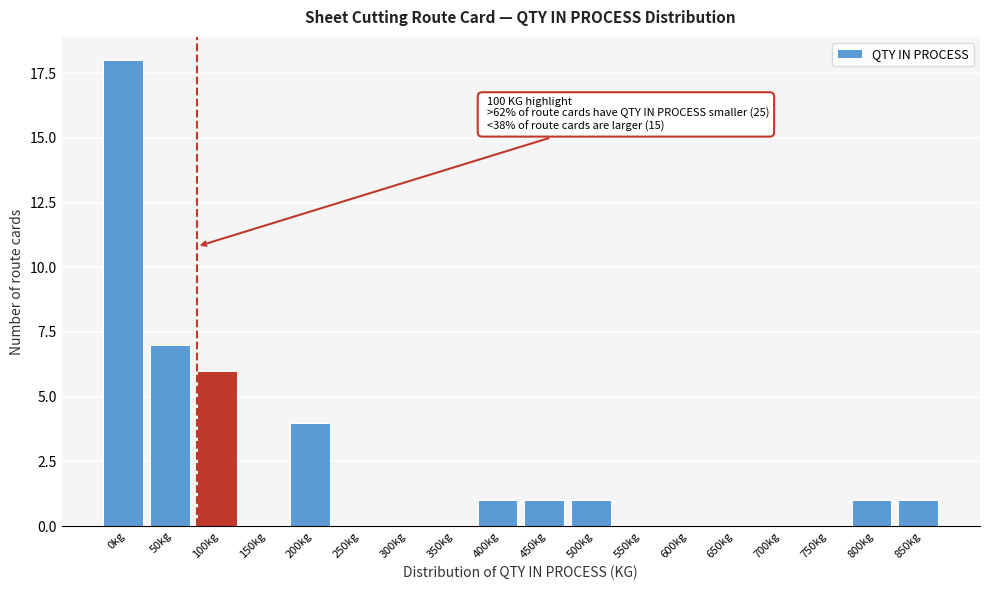

Reading left to right, transcribe all the data shown in this chart.

0kg=18	50kg=7	100kg=6	150kg=0	200kg=4	250kg=0	300kg=0	350kg=0	400kg=1	450kg=1	500kg=1	550kg=0	600kg=0	650kg=0	700kg=0	750kg=0	800kg=1	850kg=1